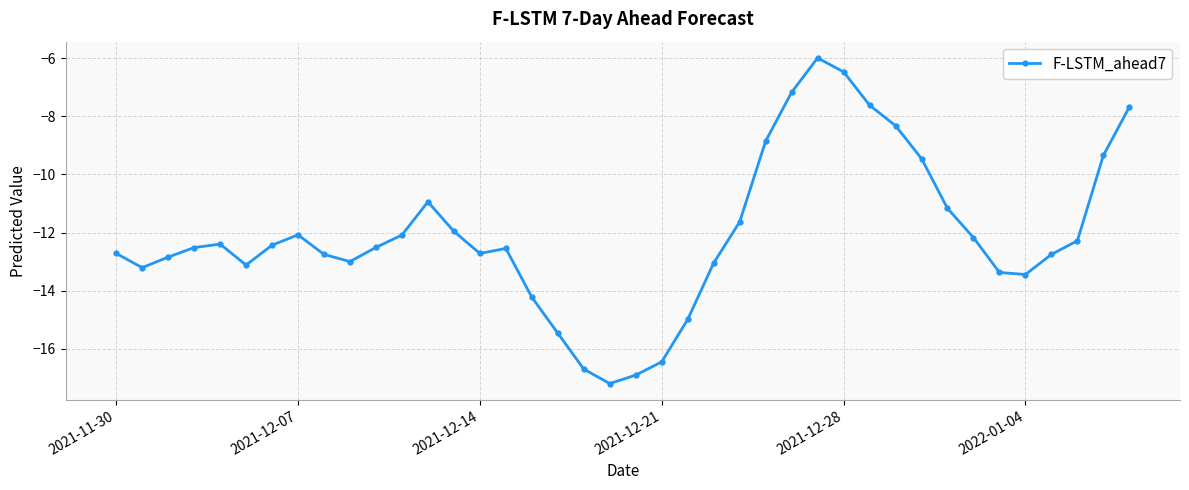

What is the smallest value displayed?

-17.2